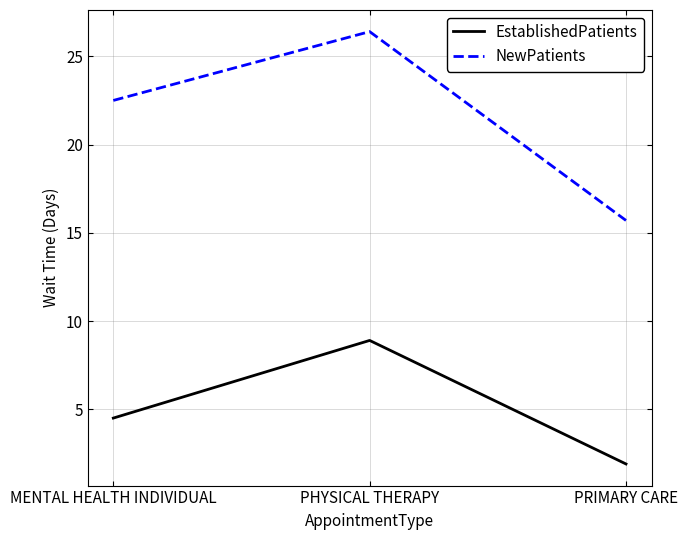

What is the spread (max minus min) of values at MENTAL HEALTH INDIVIDUAL?

18.0